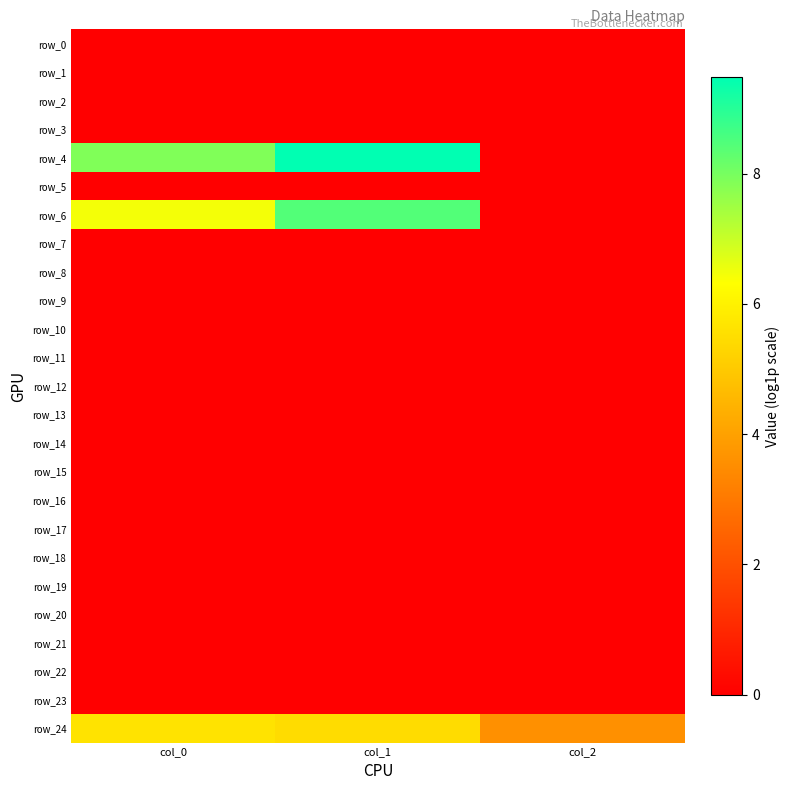

Which series has the largest range (max minus min)?

row_4